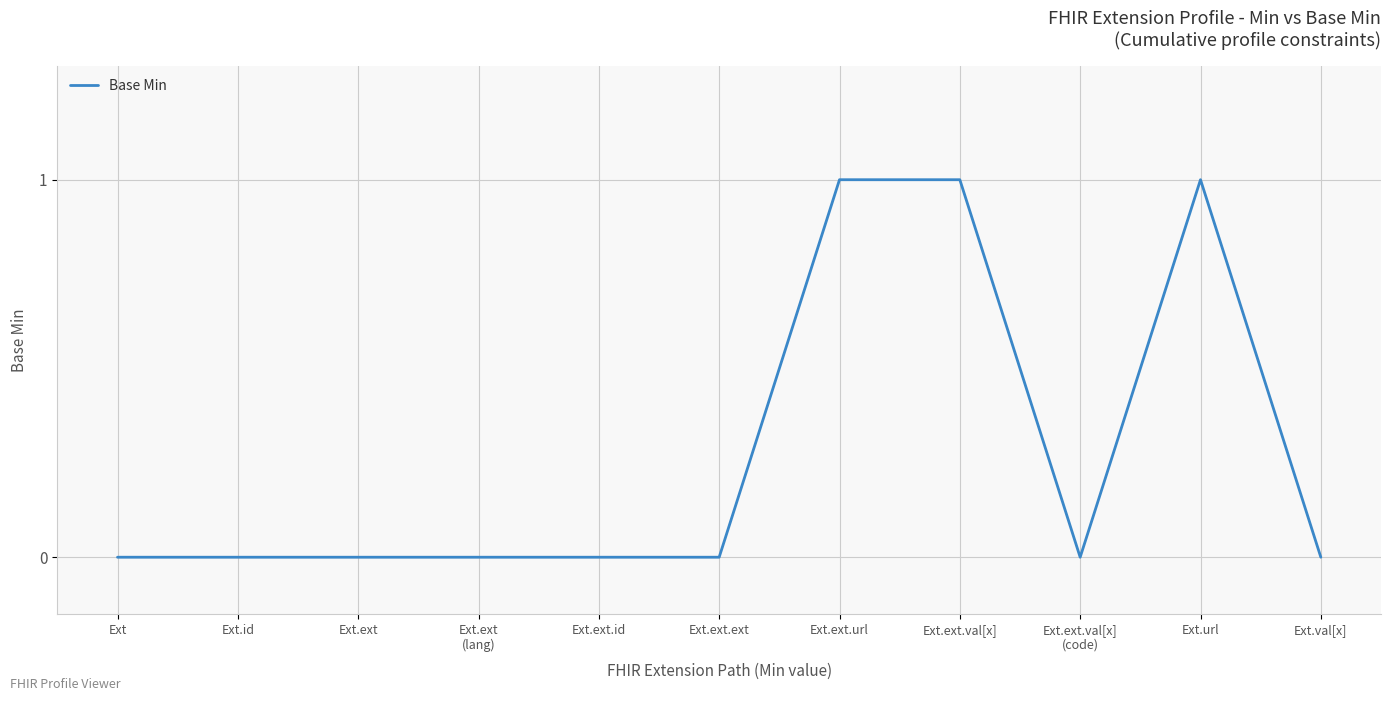

What is the sum of all values?

3